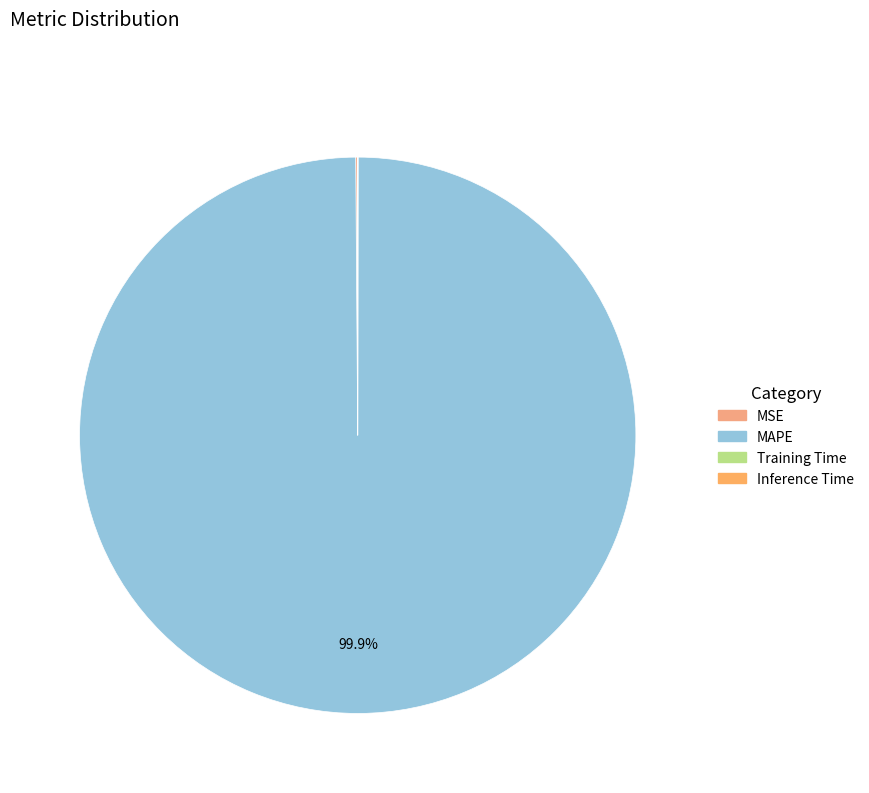

Rank the categories by value from lowest to highest.

Inference Time, Training Time, MSE, MAPE